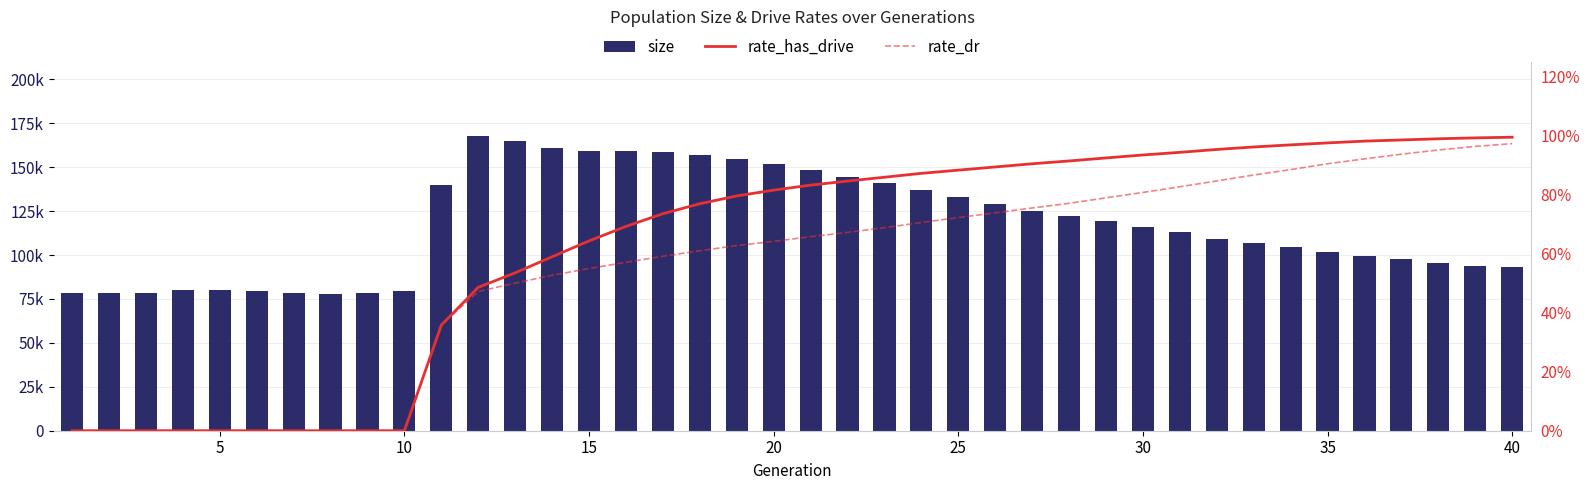

What are all the series names shown in the legend?

size, rate_has_drive, rate_dr